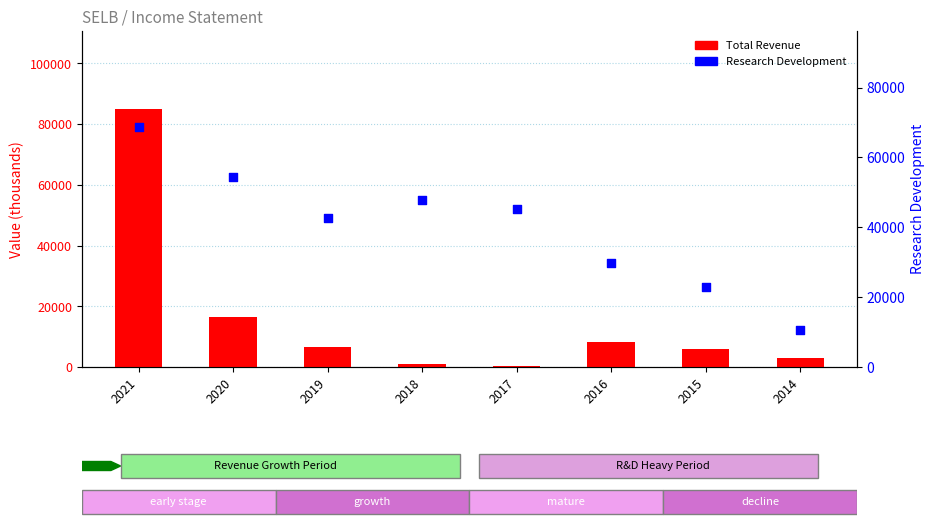

Which series contains the highest Y value?

Total Revenue